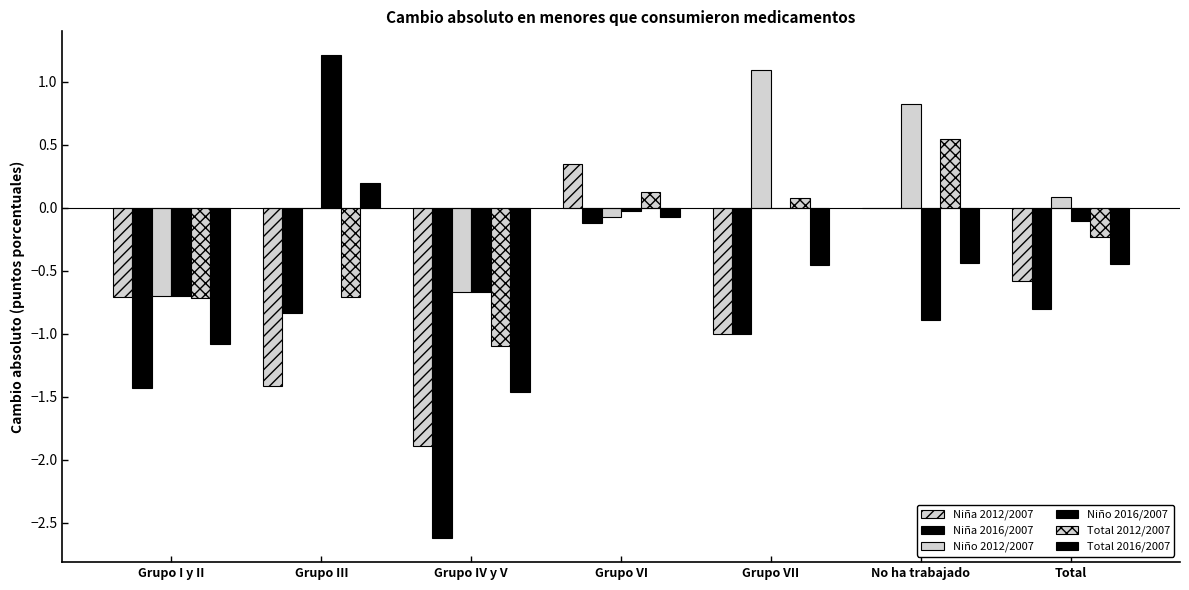

What is the value of the Niña 2016/2007 bar at the 5th from the left?

-1.0